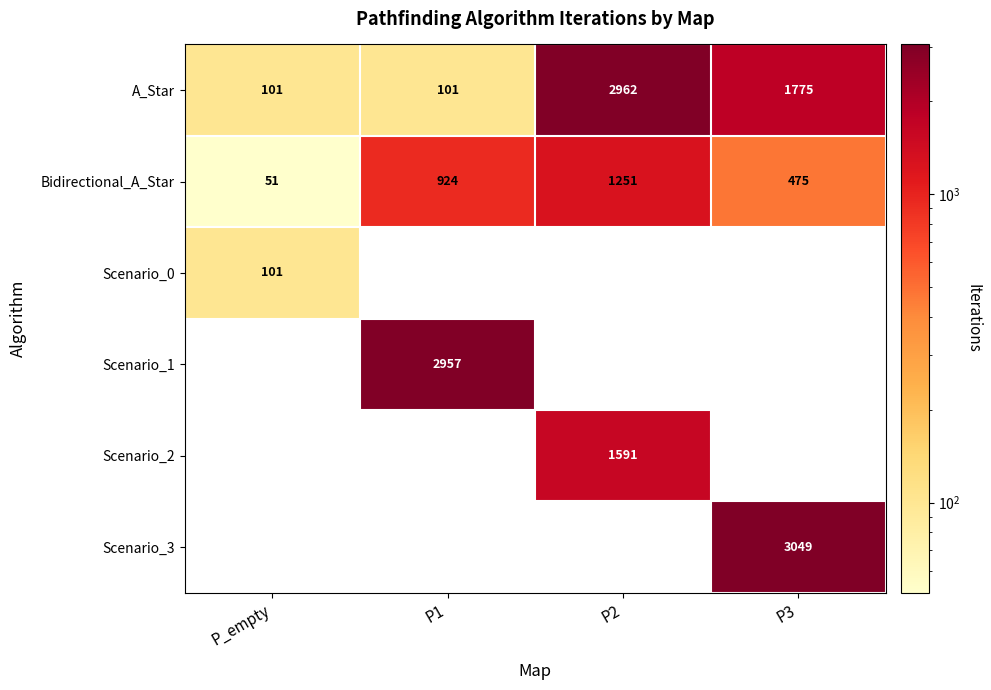

The Bidirectional_A_Star series shows 555 at P1. True or false?

False